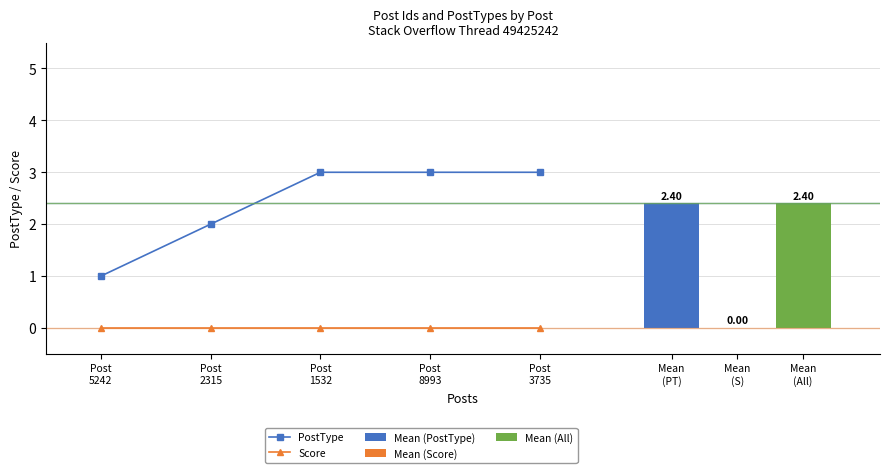

Reading left to right, transcribe all the data shown in this chart.

PostType: 1	2	3	3	3
Score: 0	0	0	0	0